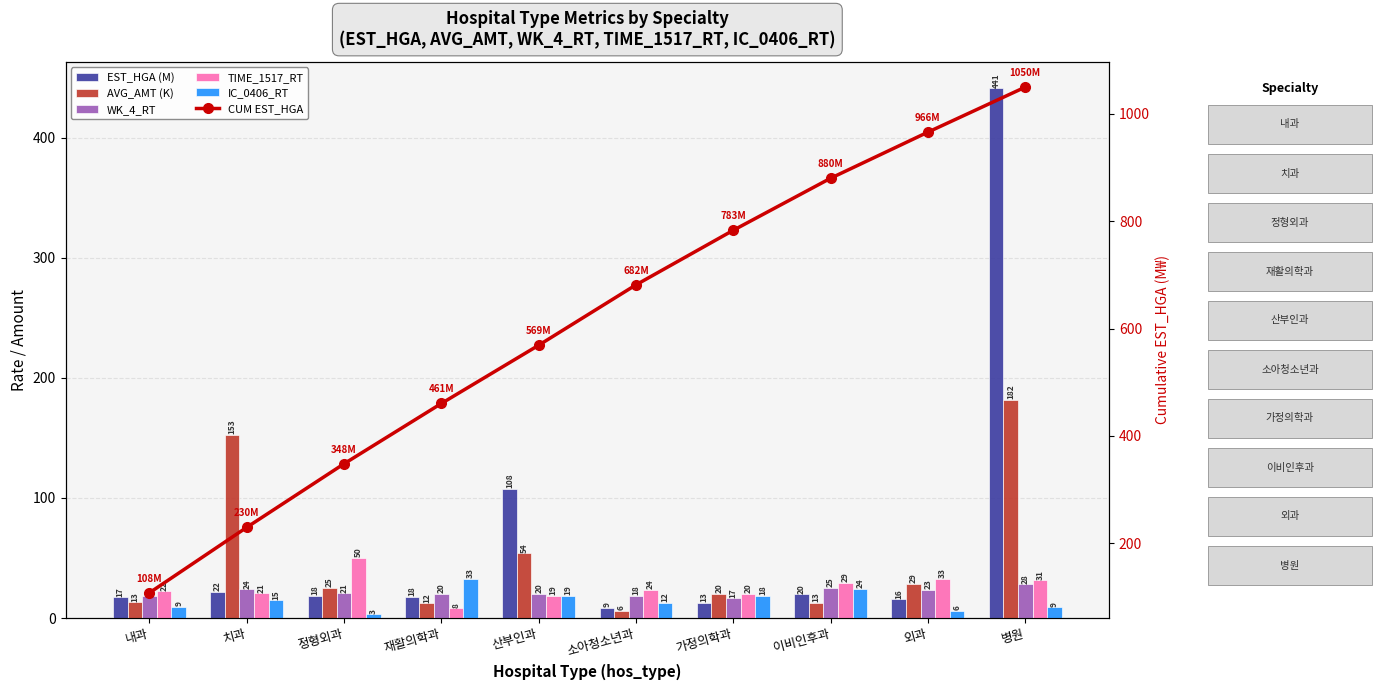

The value of EST_HGA (M) at 병원 is 441.2. True or false?

True